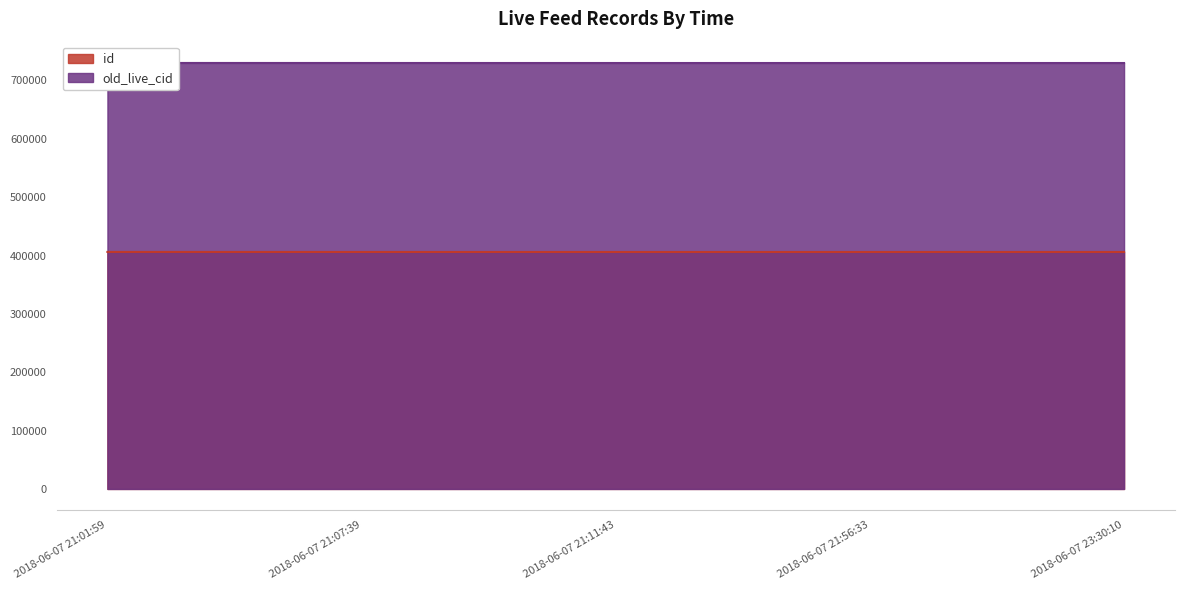

What is the total value across all series at 2018-06-07 21:01:59?

1136079